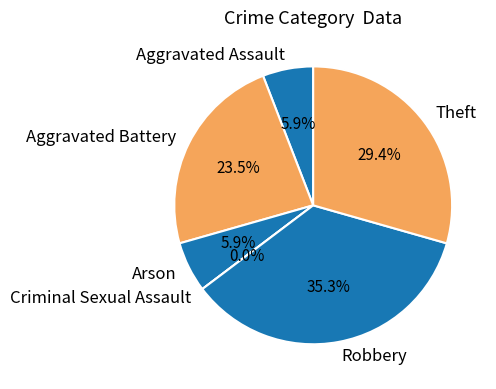

True or false: Robbery accounts for 35% of the total.

True